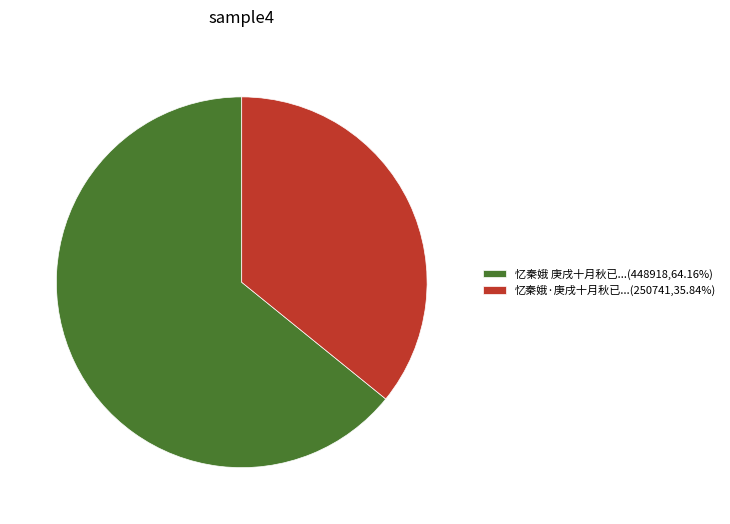

Is there a majority slice in this chart?

Yes